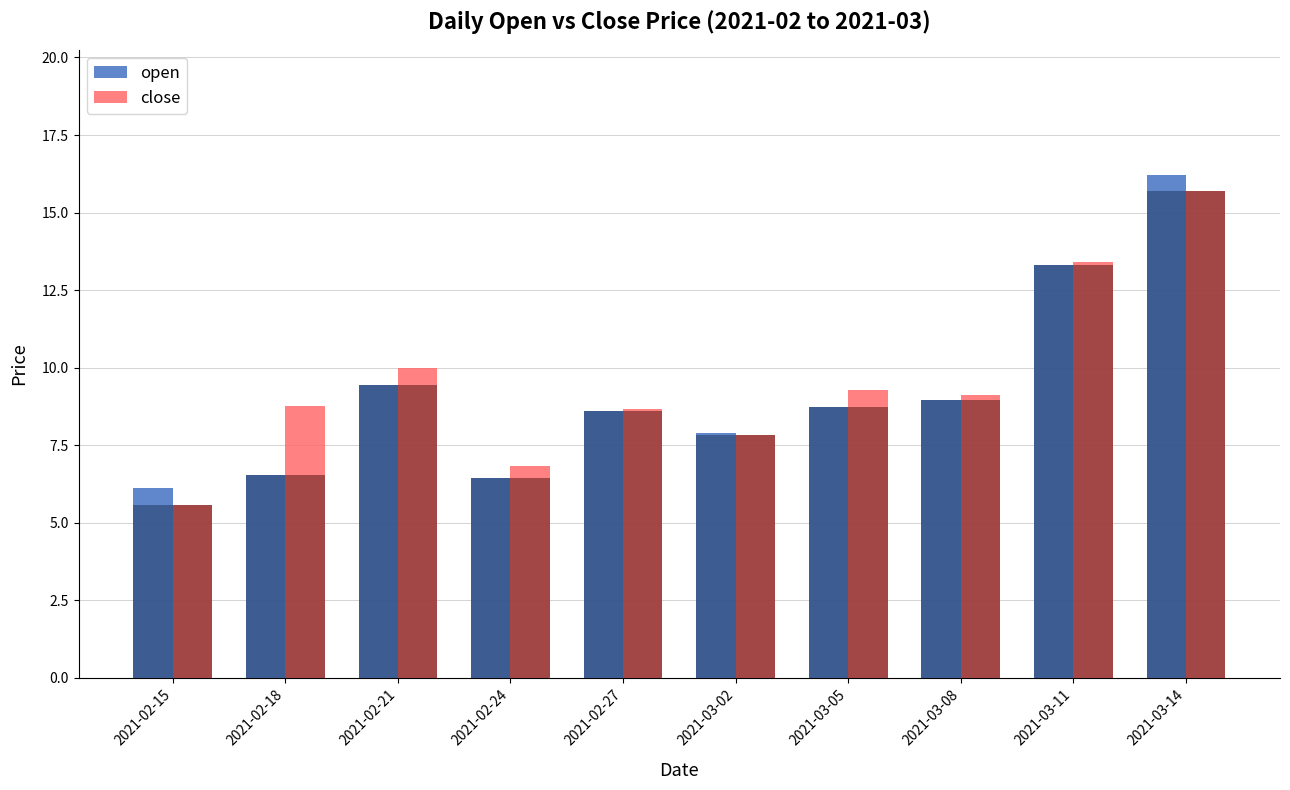

What is the minimum value for close?

5.6